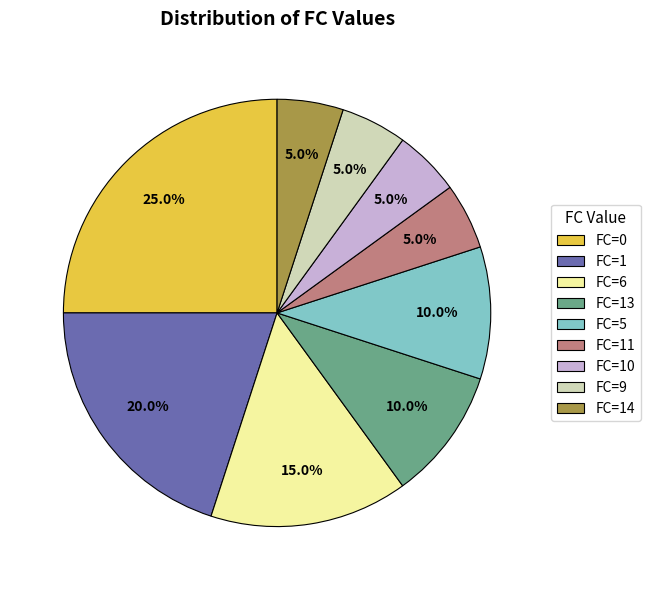

Between FC=9 and FC=1, which is larger?

FC=1